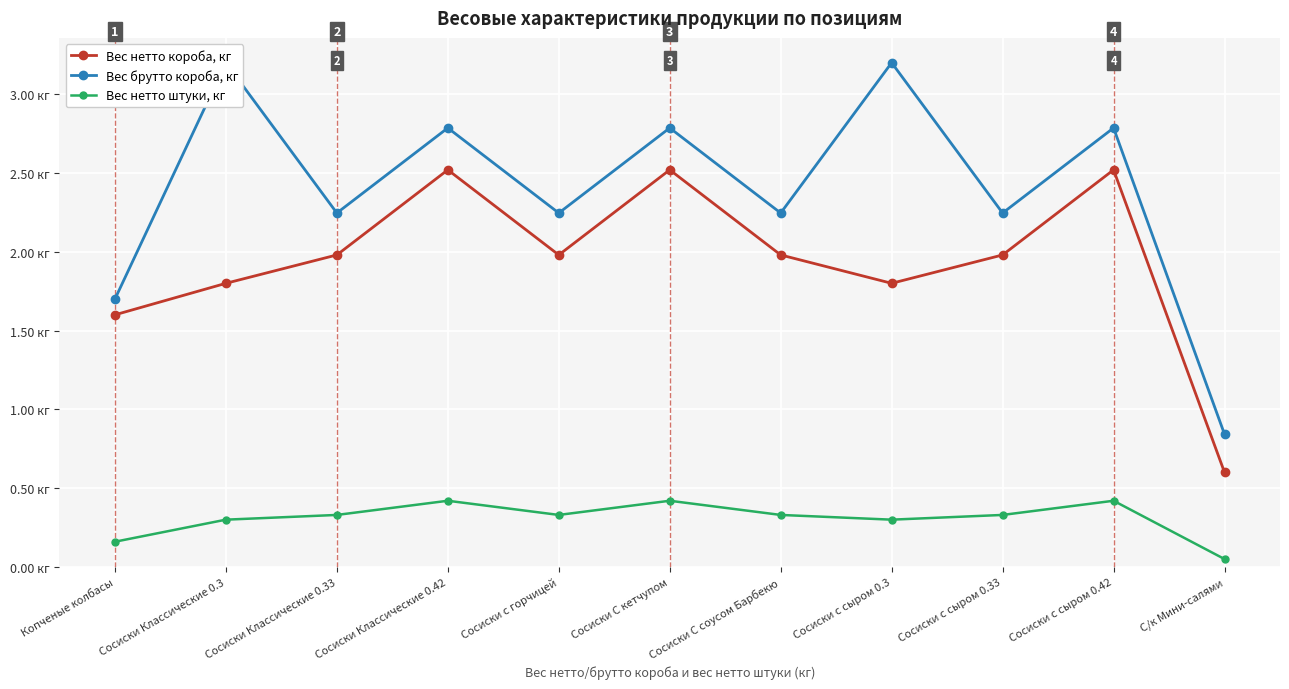

How many lines are shown in the chart?

3